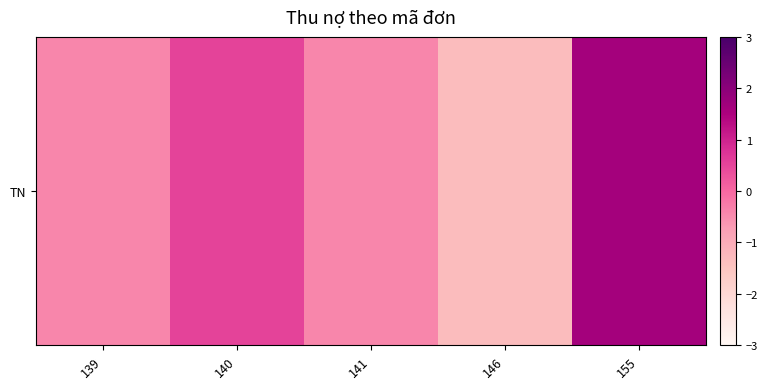

How many negative values are there?

3